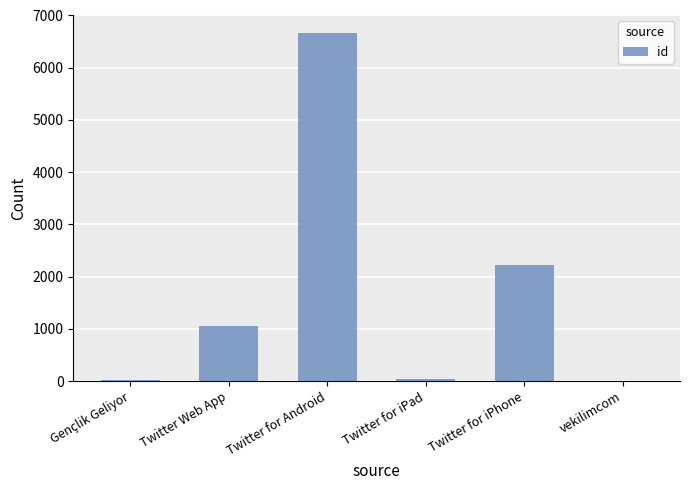

What is the maximum value shown in the chart?

6674